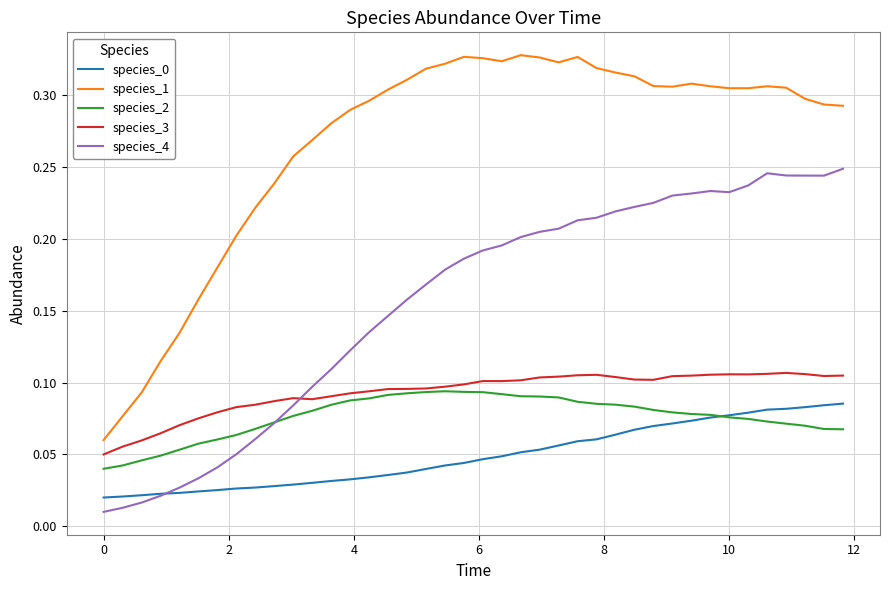

True or false: species_1 and species_2 cross at least once.

False